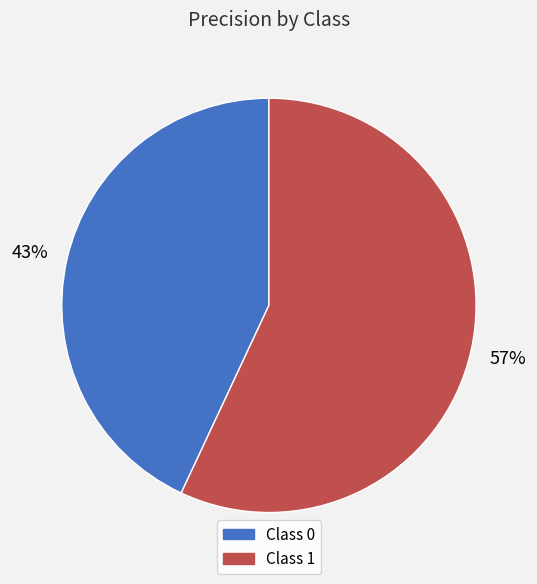

To the nearest percent, what is the difference between the largest and smallest slice percentages?

14%